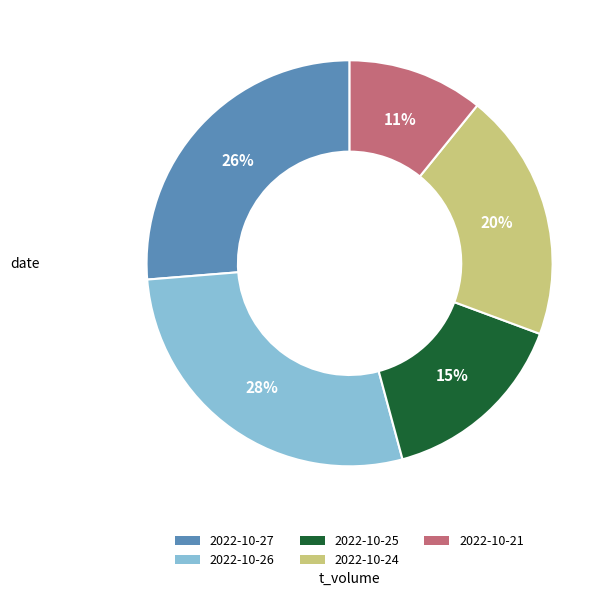

What percentage is the 2022-10-21 slice, to the nearest percent?

11%